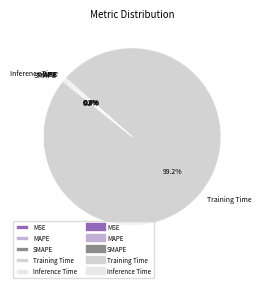

To the nearest percent, what is the difference between the largest and smallest slice percentages?

99%